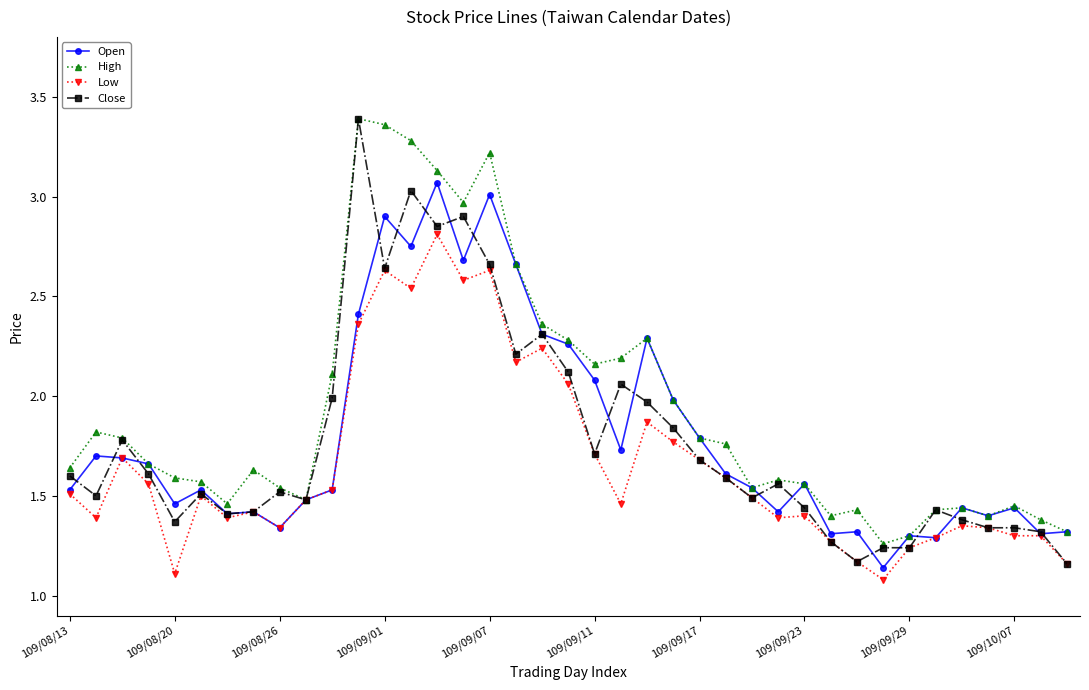

In High, how many points are lower than both neighbors (excluding endpoints)?

8